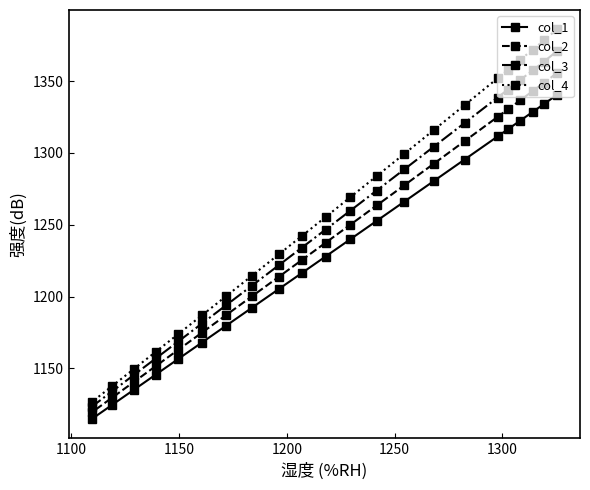

What is the highest value of the col_4 series?

1386.0